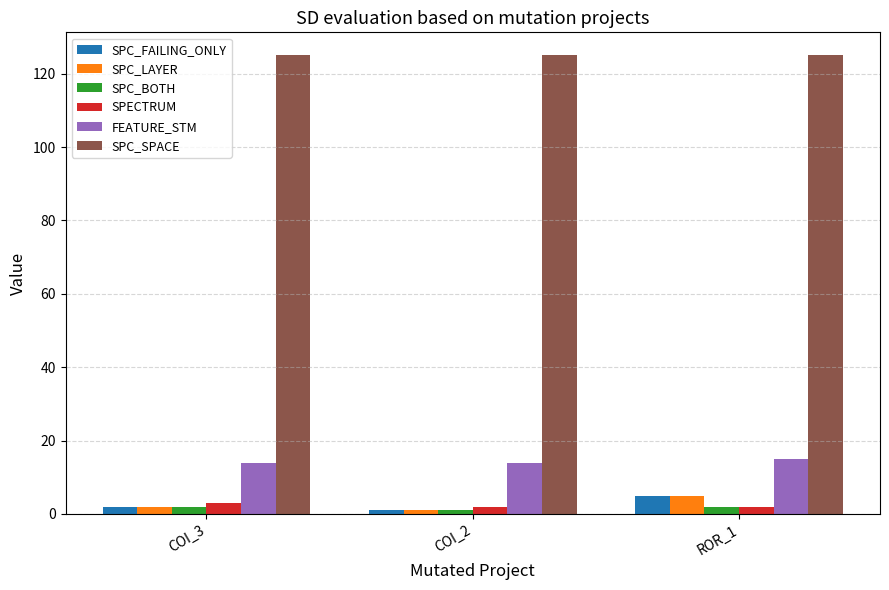

At which label does SPC_FAILING_ONLY reach its peak?

ROR_1